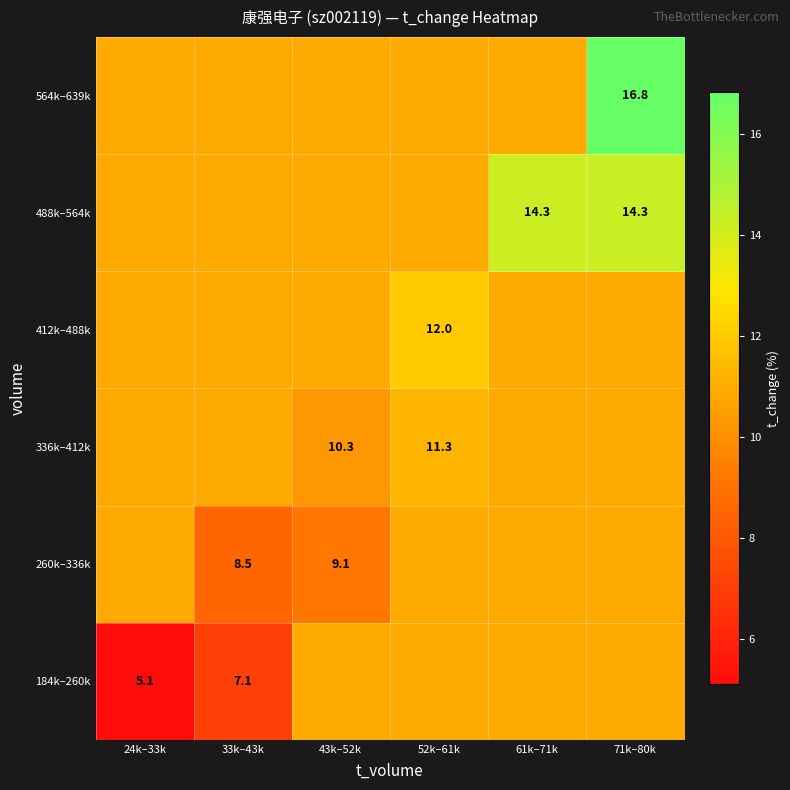

What is the greatest value displayed?

16.8